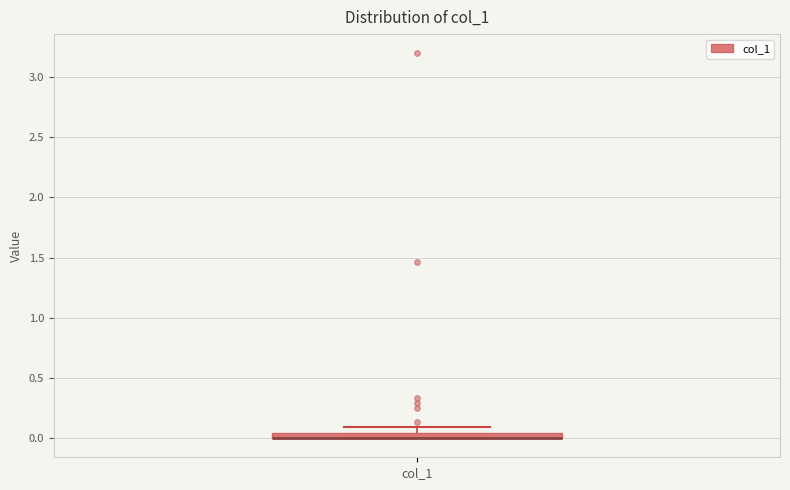

Where is the upper edge of the box for col_1 on the y-axis? The values are not printed on the chart, so give them approximately, as read against the axis.

0.05